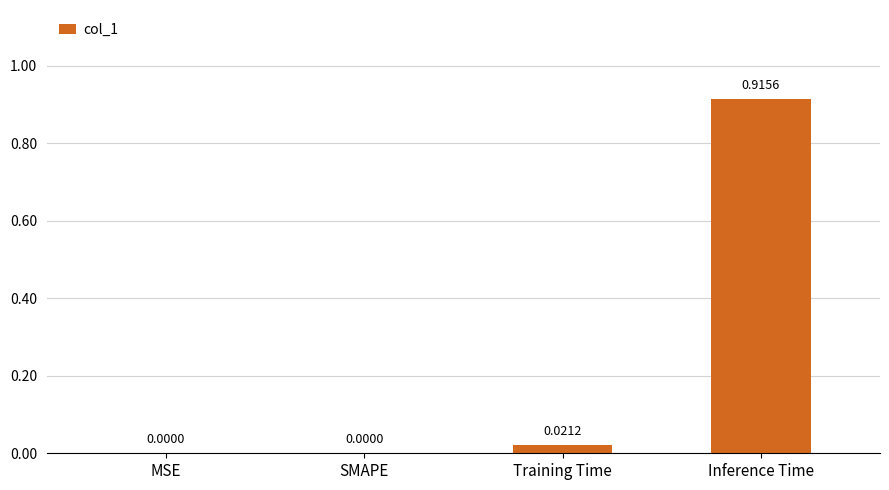

Between MSE and Inference Time, which is larger?

Inference Time